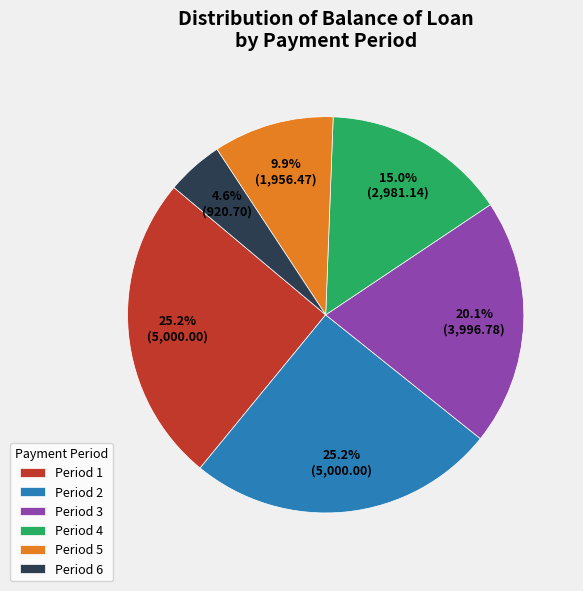

Approximately how many times larger is the value at Period 5 compared to Period 1?

0.4